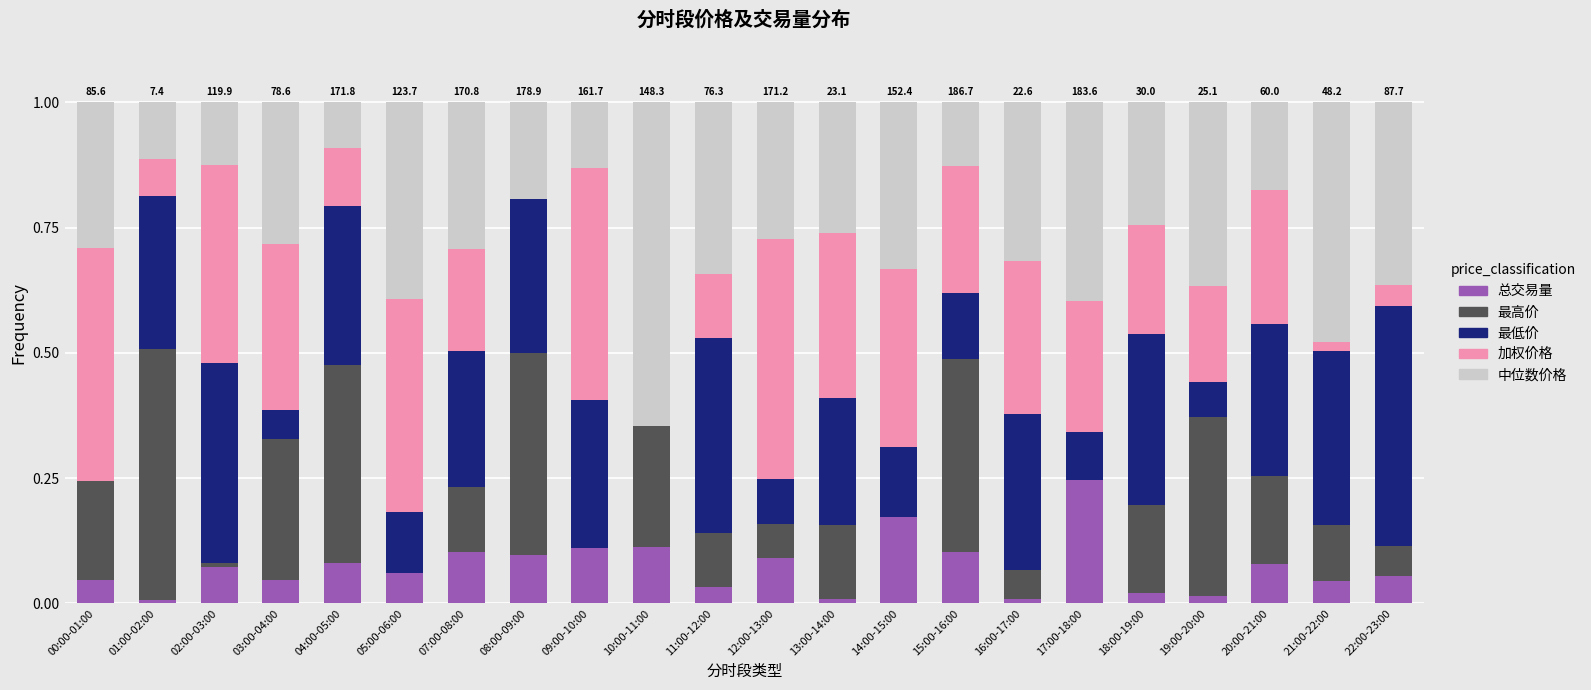

What is the total value across all series at 09:00-10:00?

1.0